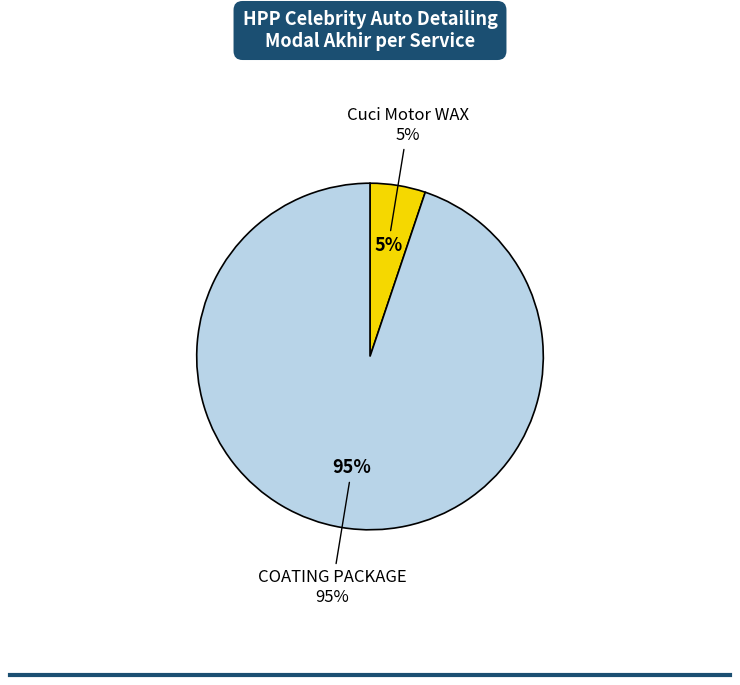

To the nearest percent, what percentage of the pie is COATING PACKAGE?

95%